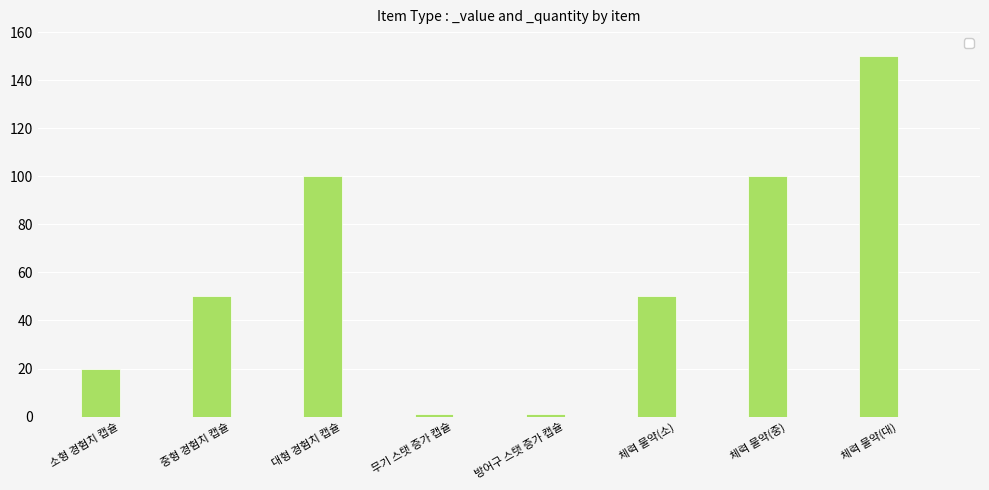

What is the difference between the second highest and second lowest values?

99